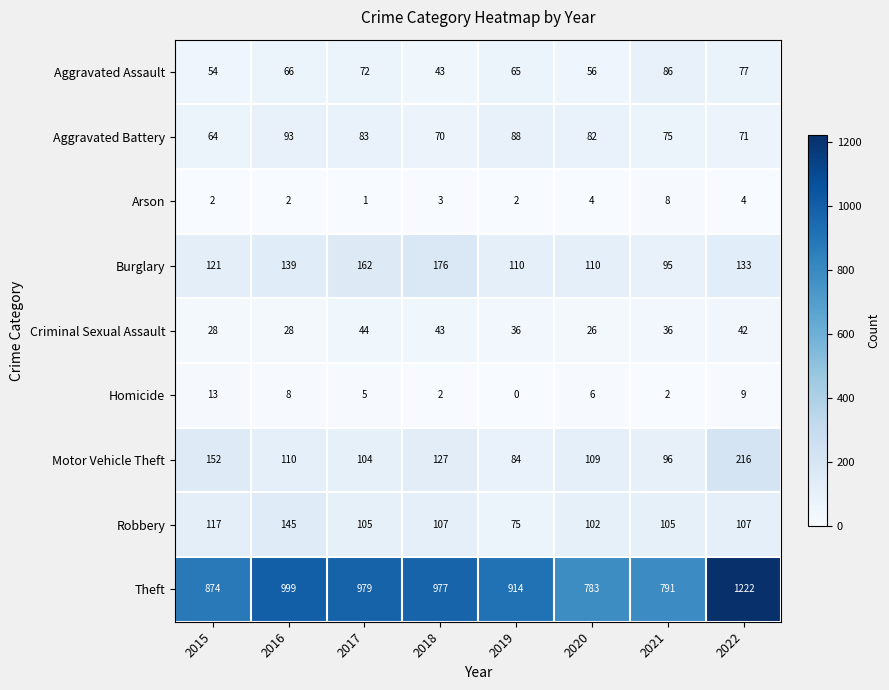

What is the sum of the Robbery values at 2022 and 2016?

252